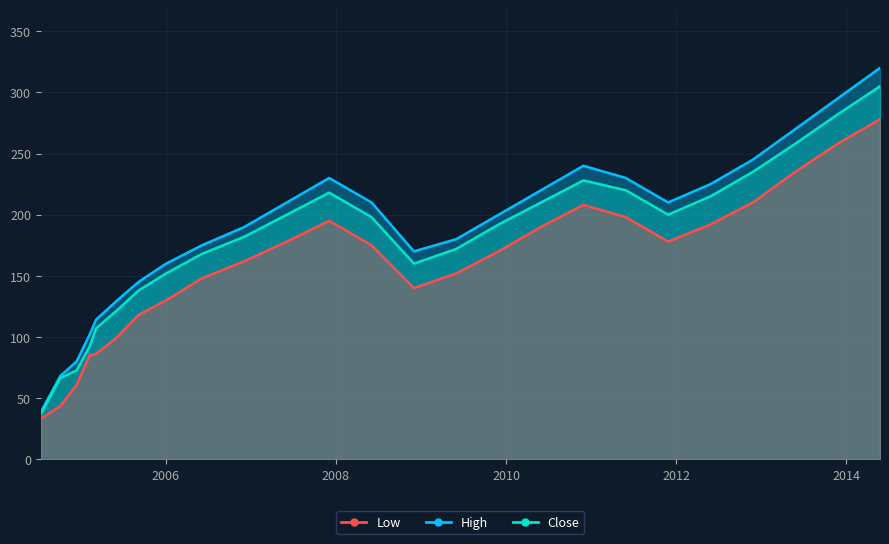

How many data points in Low are less than 170?

12